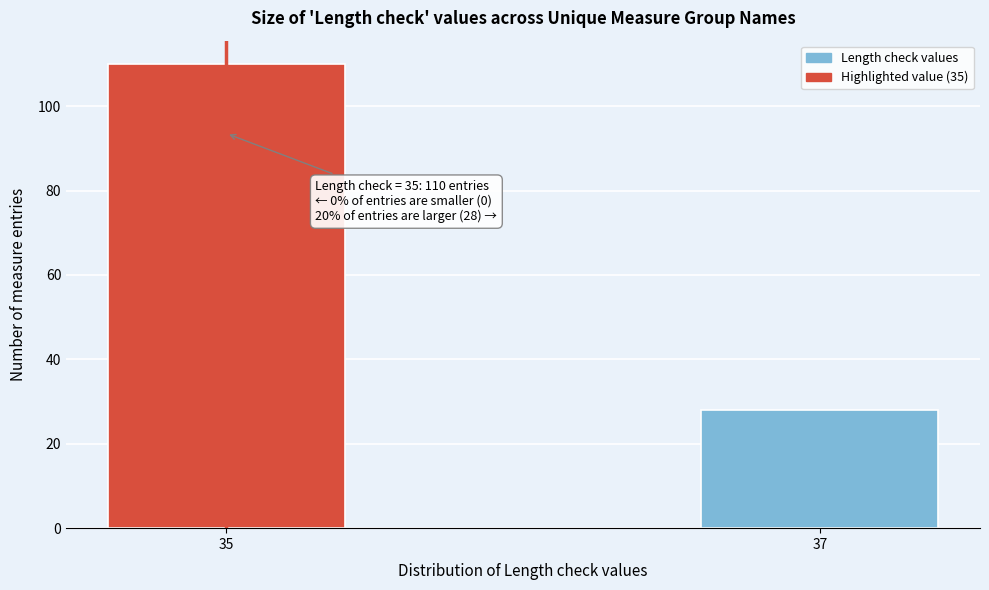

Reading left to right, transcribe all the data shown in this chart.

35=110	37=28